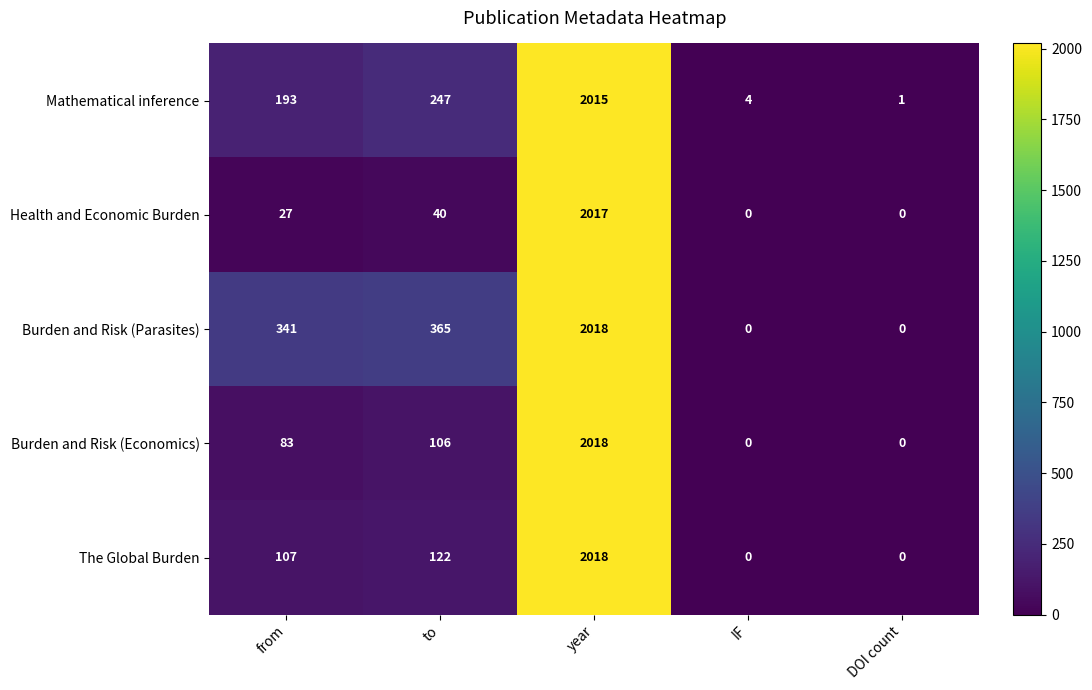

What is the difference between the maximum and second lowest values in the The Global Burden series?

2018